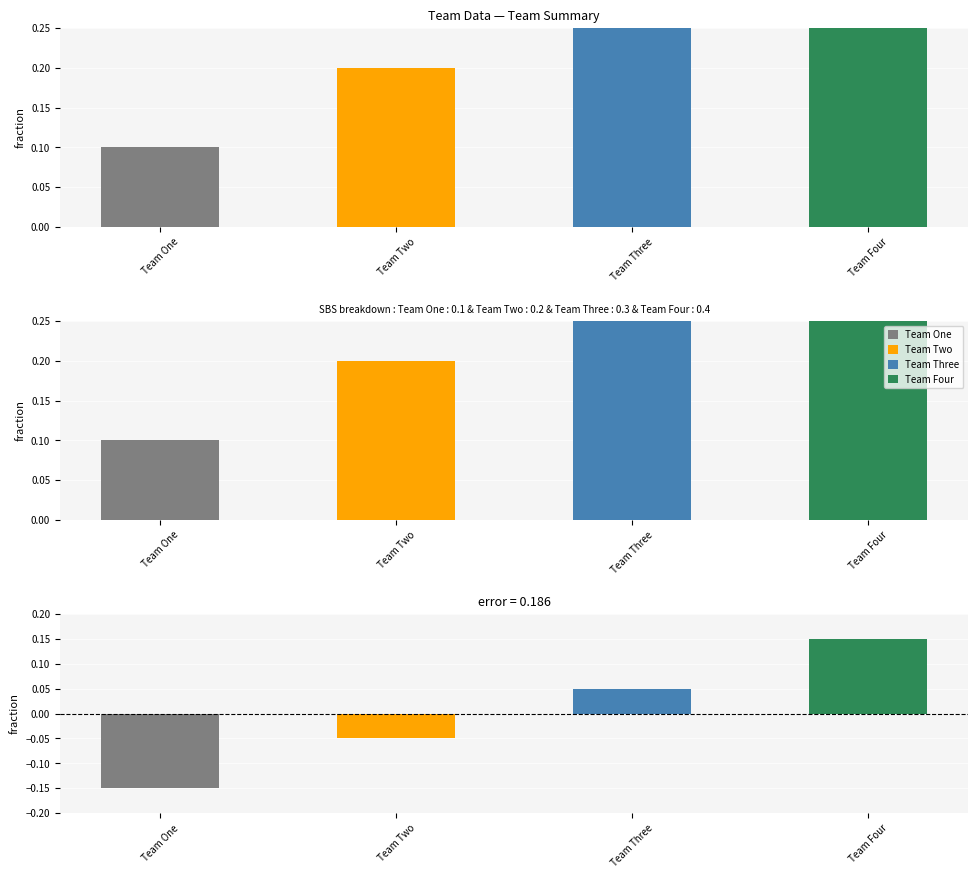

Reading left to right, extract all data points from this chart.

id: Team One=0.1	Team Two=0.2	Team Three=0.3	Team Four=0.4
error: Team One=-0.1	Team Two=-0.0	Team Three=0.0	Team Four=0.2